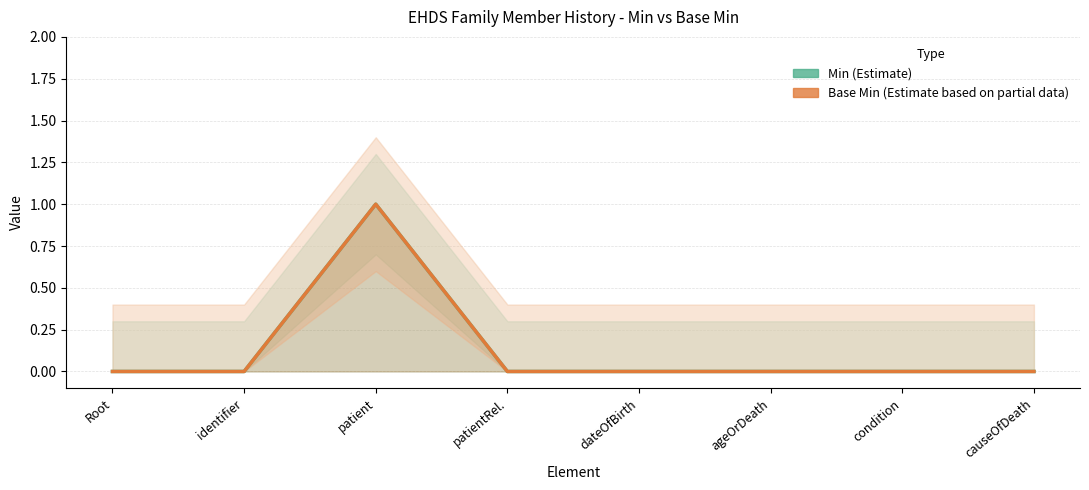

What is the difference between the Min values at dateOfBirth and patient?

1